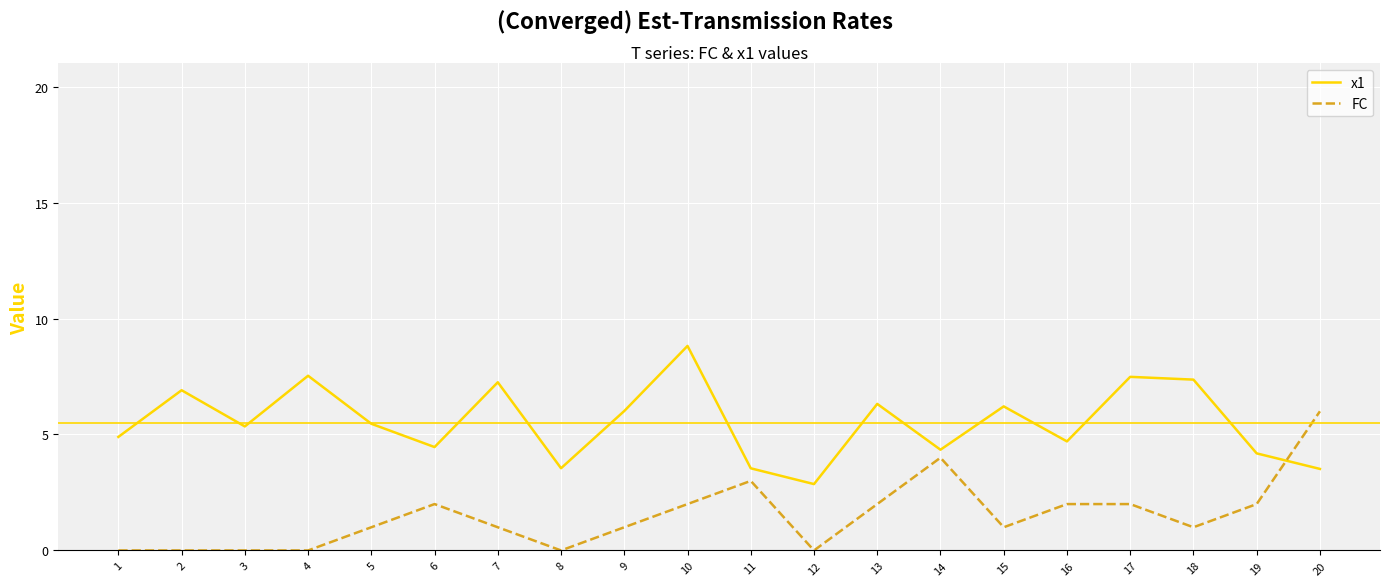

The value of x1 at 4 is 7.5. True or false?

True